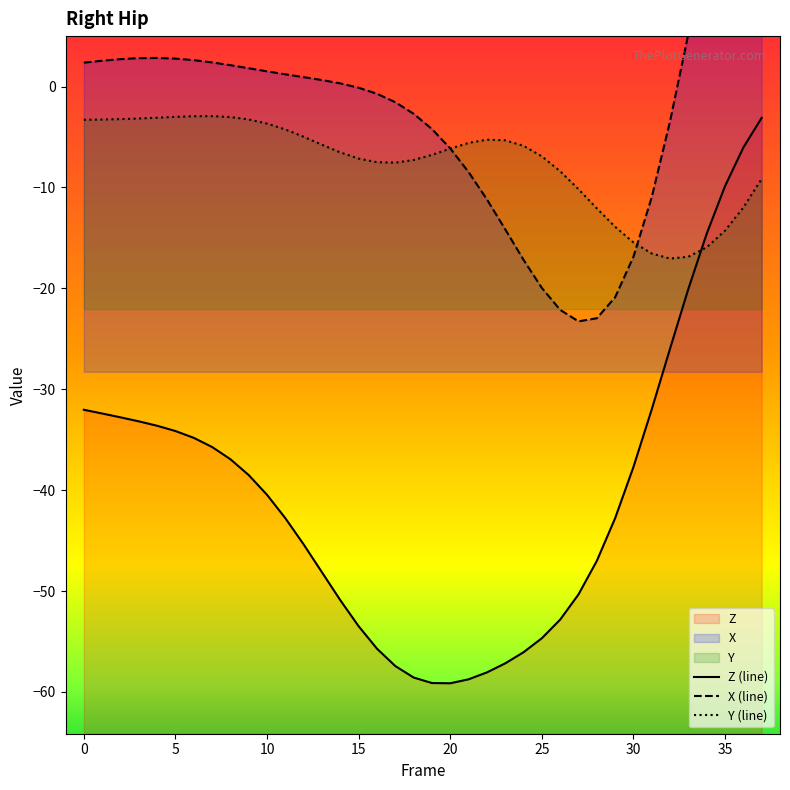

Between which two adjacent categories do Y and Z first intersect?

33 and 34